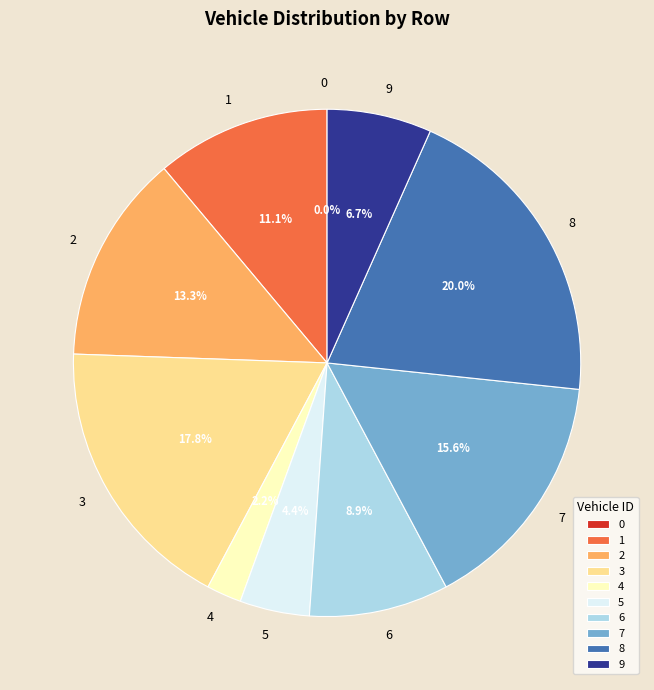

To the nearest percent, what is the difference between the largest and smallest slice percentages?

20%